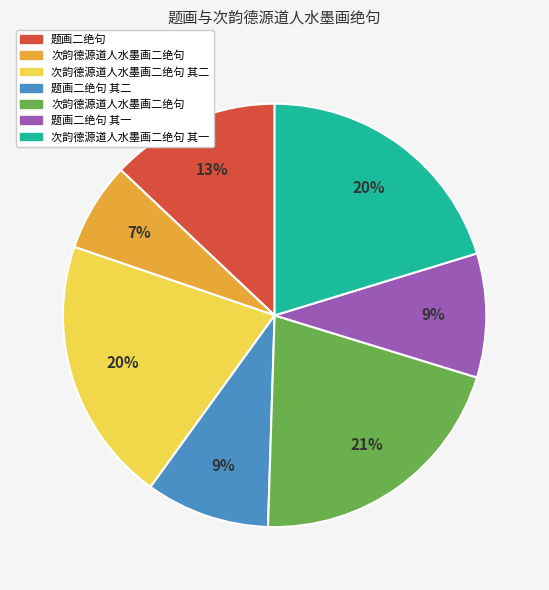

To the nearest percent, what is the difference between the largest and smallest slice percentages?

14%